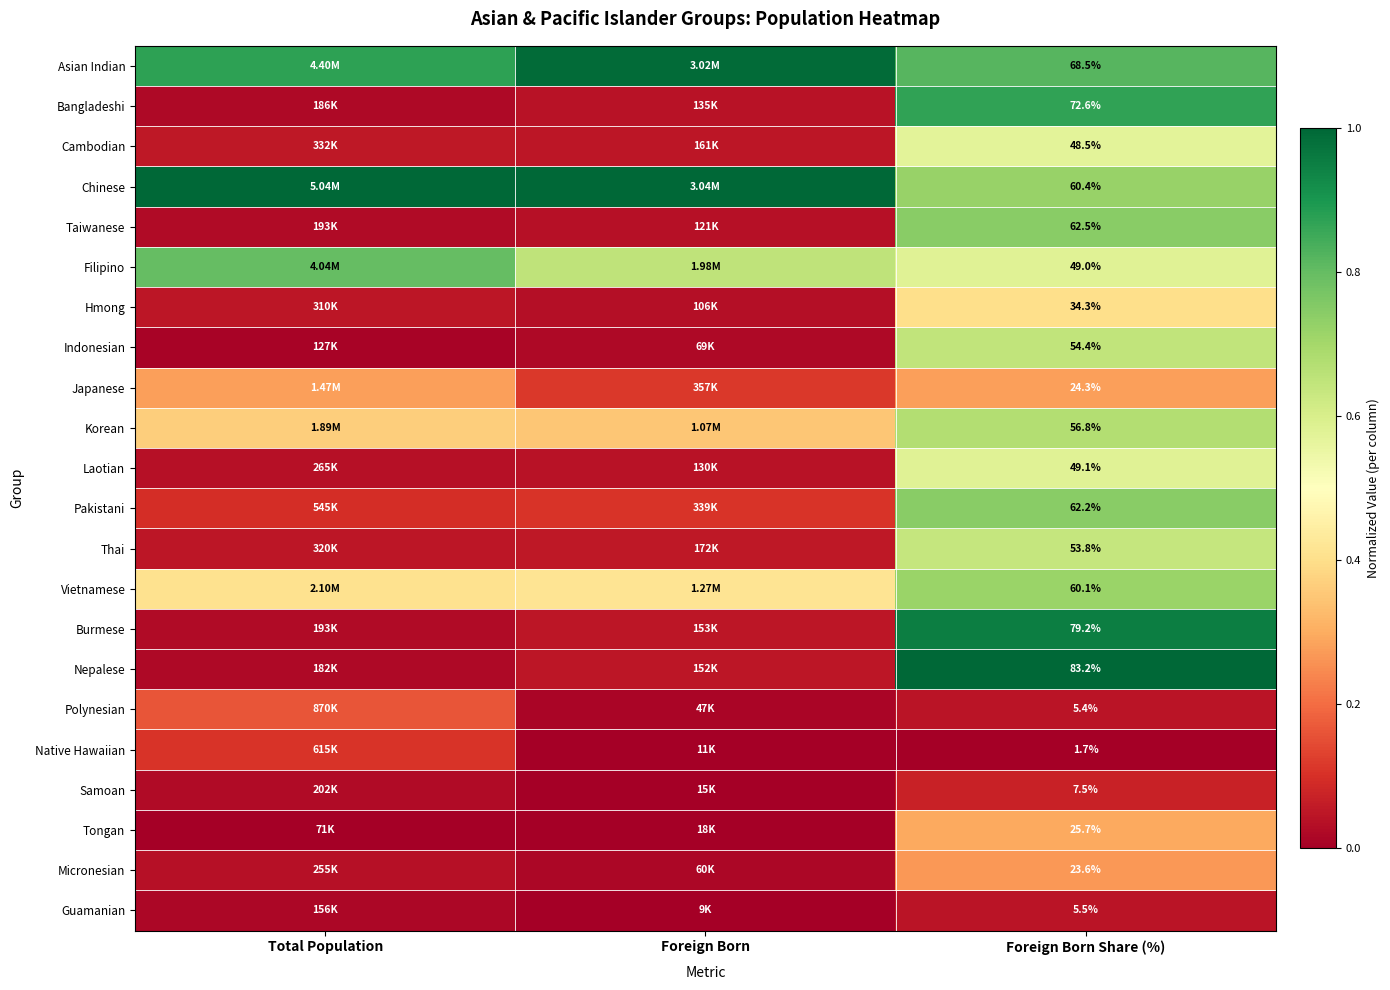

At Total Population, list the series in order from smallest to largest.

Tongan, Indonesian, Guamanian, Nepalese, Bangladeshi, Burmese, Taiwanese, Samoan, Micronesian, Laotian, Hmong, Thai, Cambodian, Pakistani, Native Hawaiian, Polynesian, Japanese, Korean, Vietnamese, Filipino, Asian Indian, Chinese